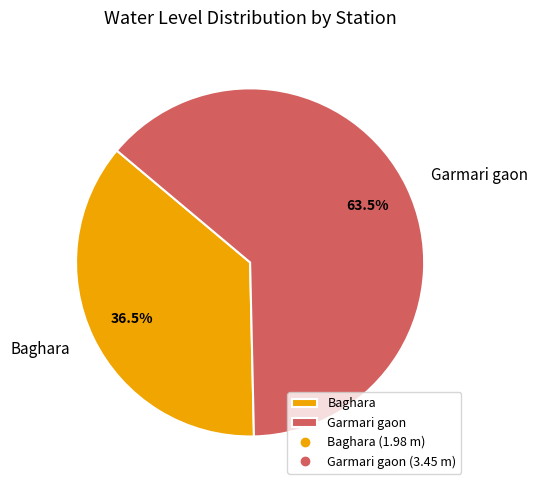

Rank the categories by value from lowest to highest.

Baghara, Garmari gaon